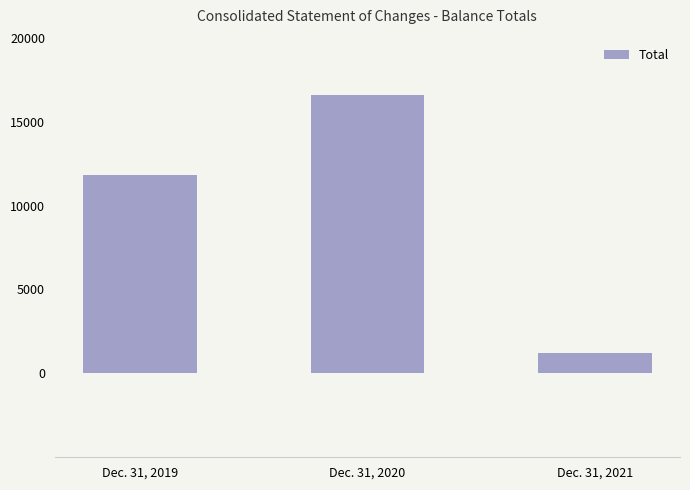

What is the difference between the values at Dec. 31, 2019 and Dec. 31, 2021?

10626